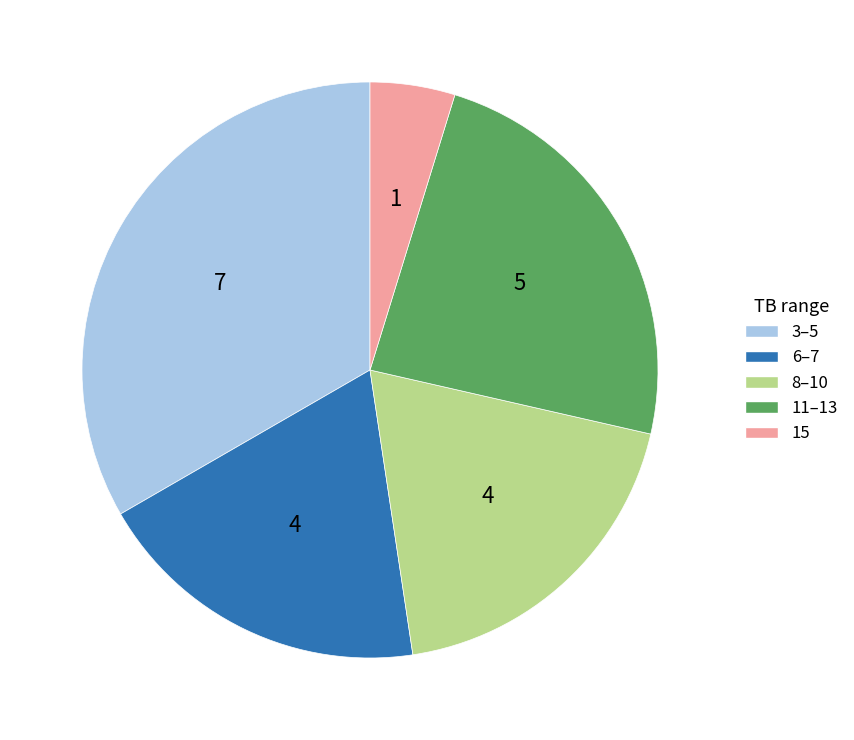

Is there a majority slice in this chart?

No